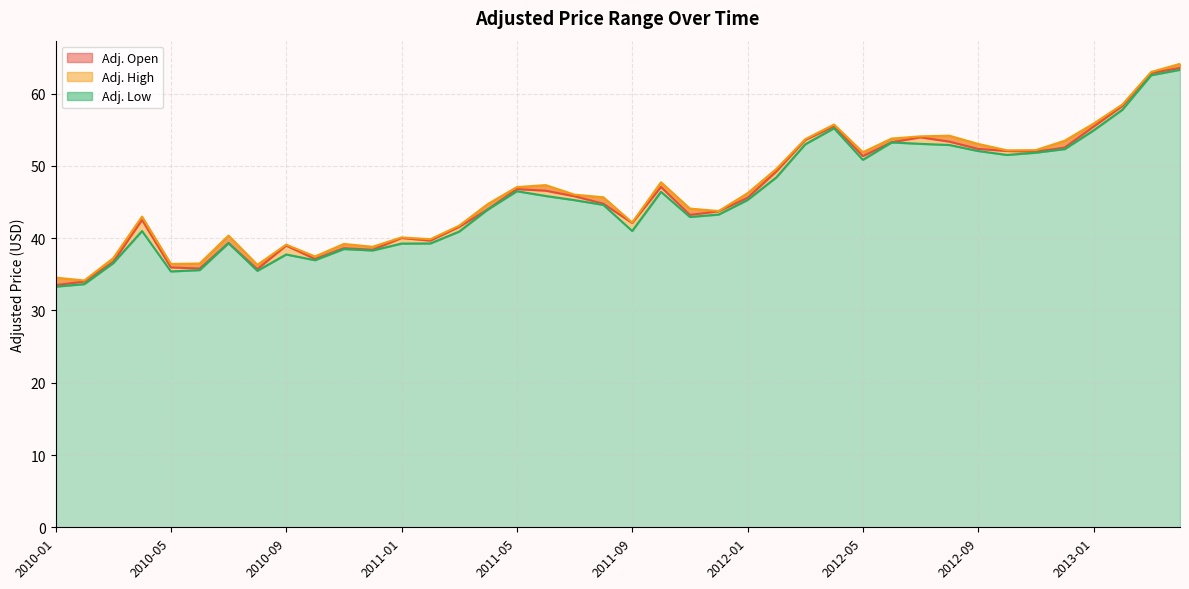

Which series has the largest range (max minus min)?

Adj. Open